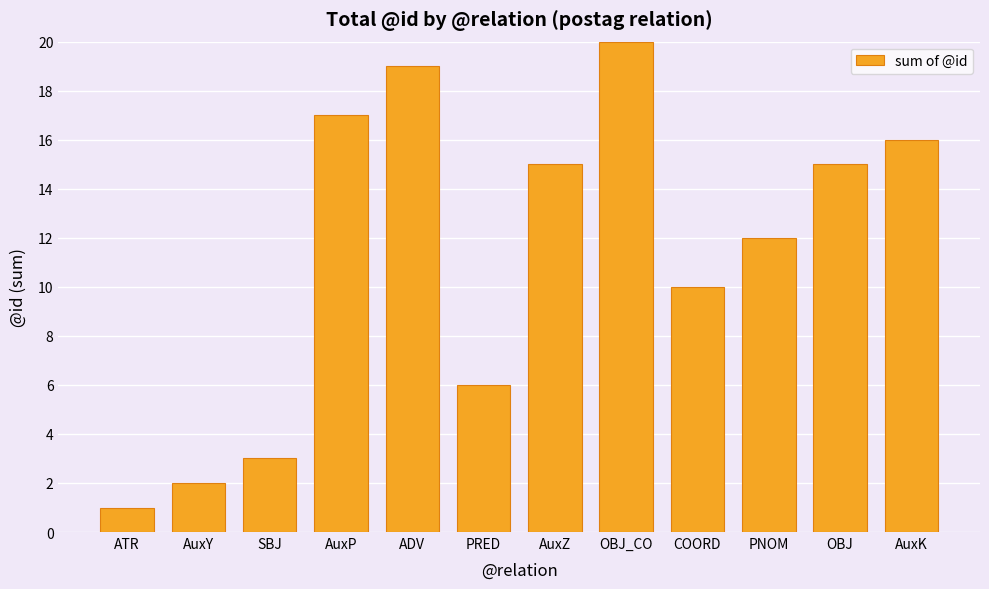

What is the label of the 12th bar from the left?

AuxK